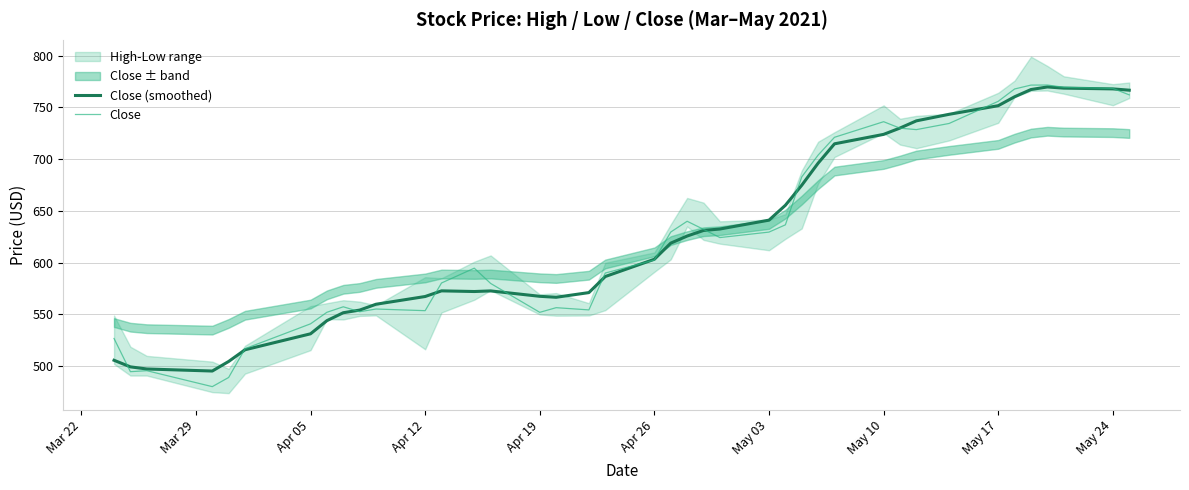

What is the lowest value of the Close series?

480.3